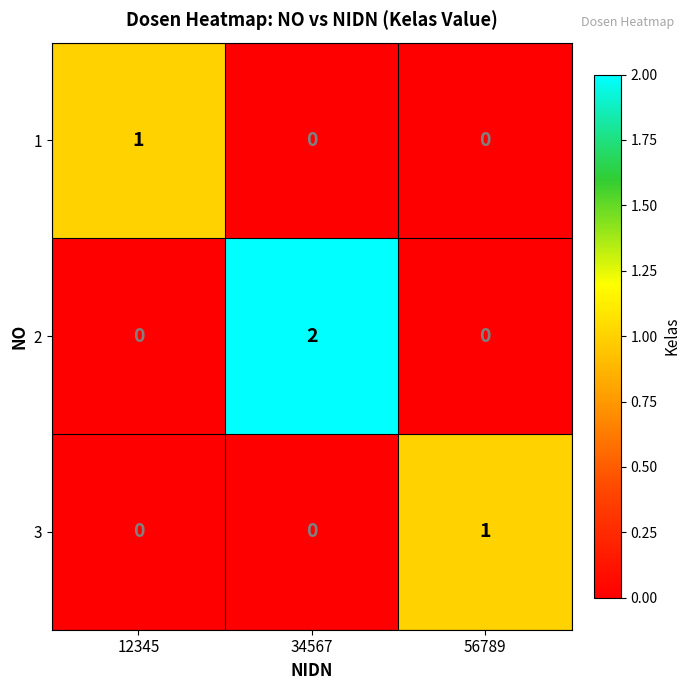

At how many categories does at least one series exceed 0?

3